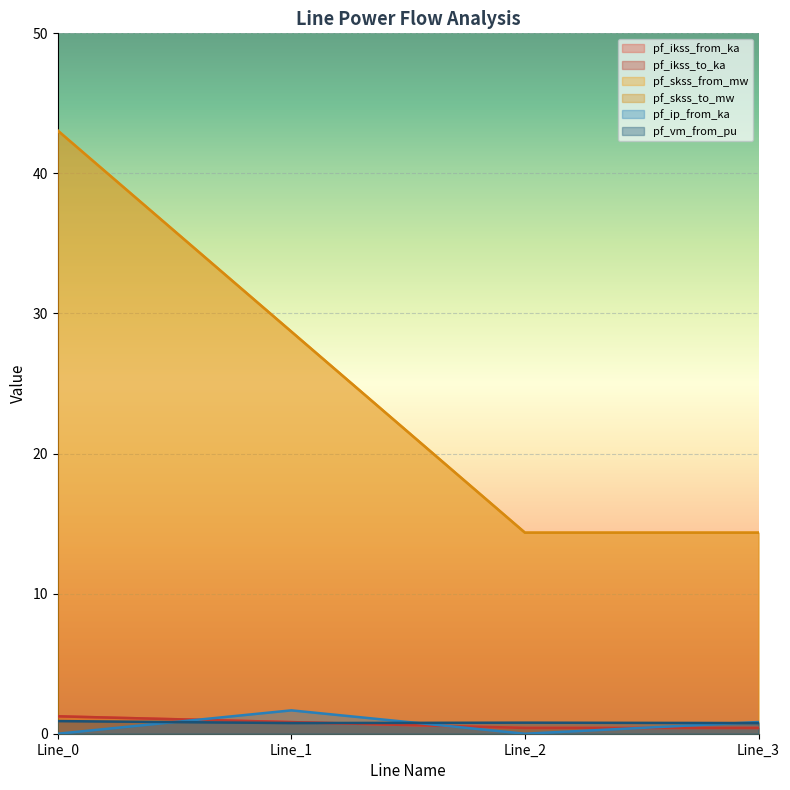

What is the sum of all pf_vm_from_pu values?

3.2